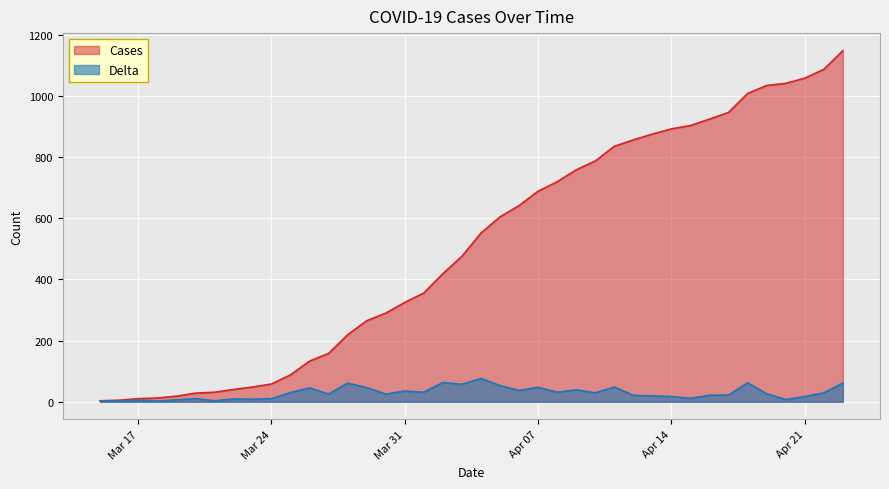

What are all the series names shown in the legend?

Cases, Delta